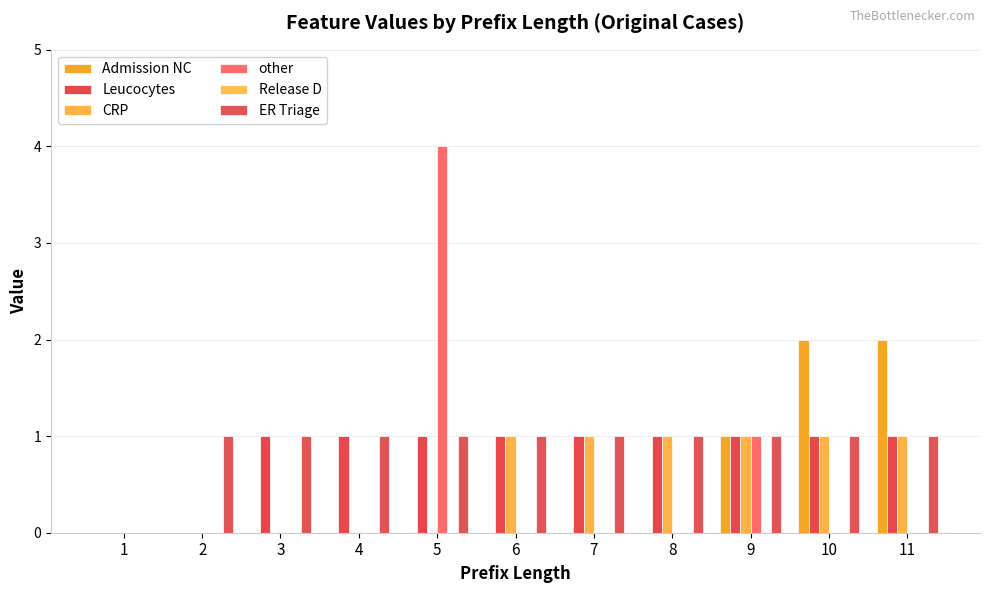

What is the difference between the highest and lowest values at 7?

1